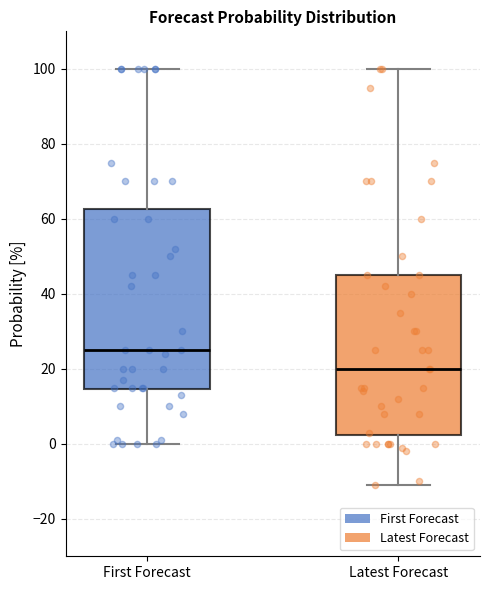

Which box's median line is the lowest?

Latest Forecast